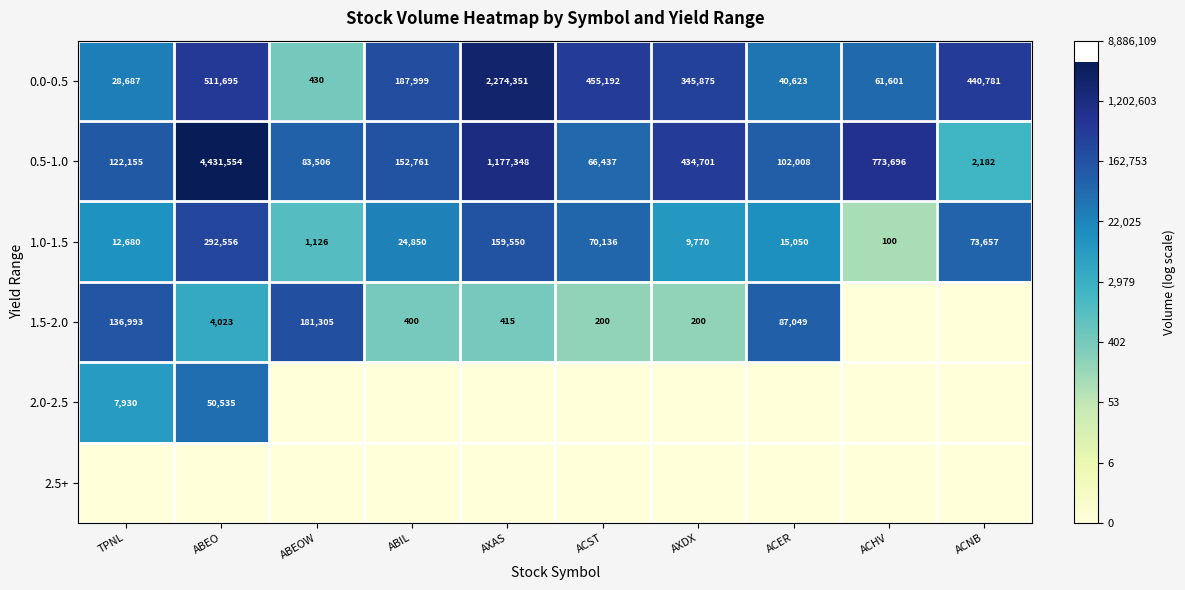

The value of 0.5-1.0 at ACST is 66437. True or false?

True